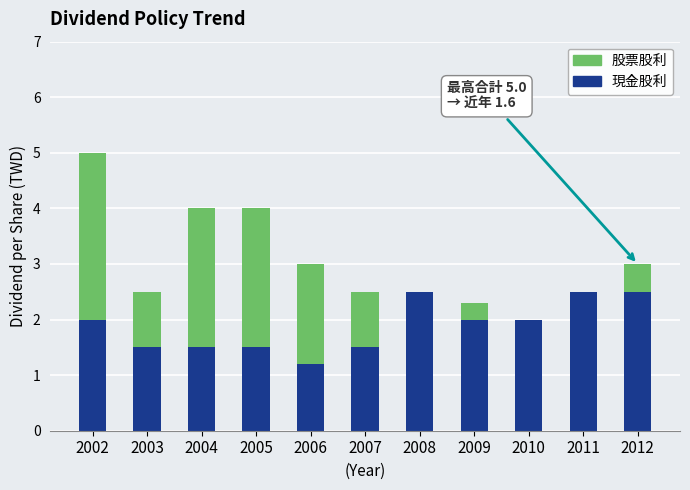

At which category is the sum across all series the highest?

2002